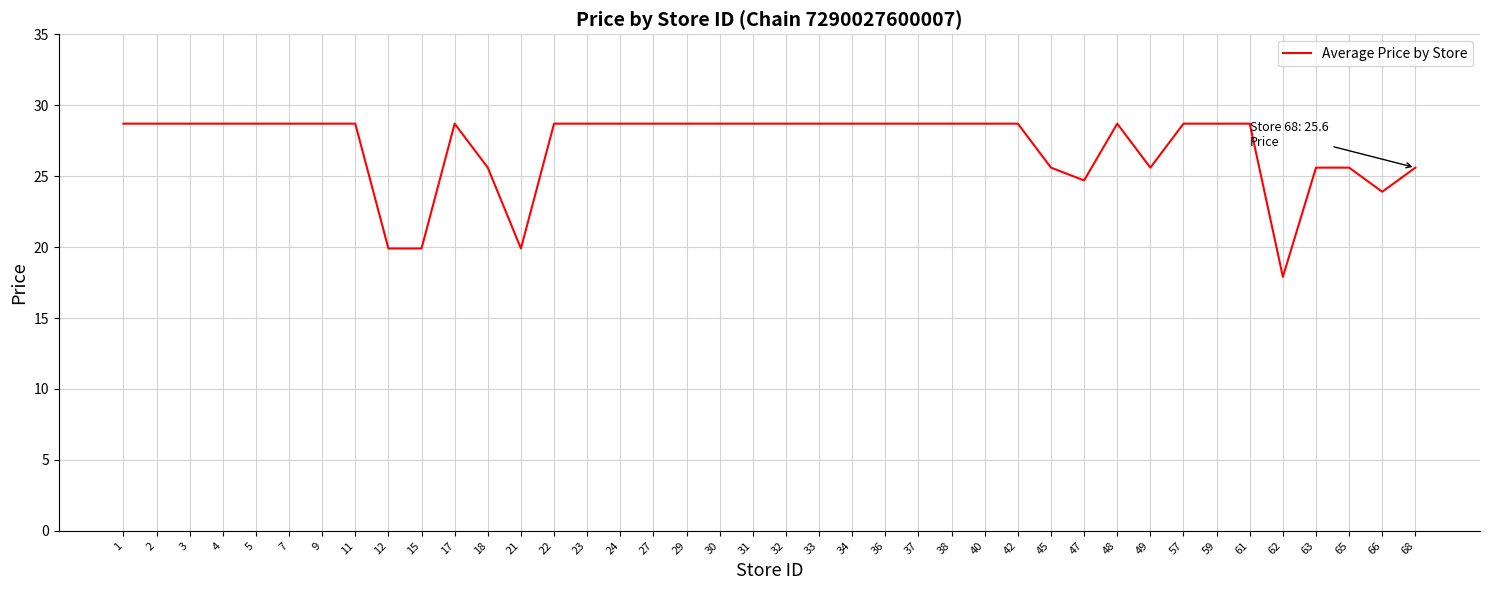

What is the ratio of the value at 68 to the value at 23?

0.9